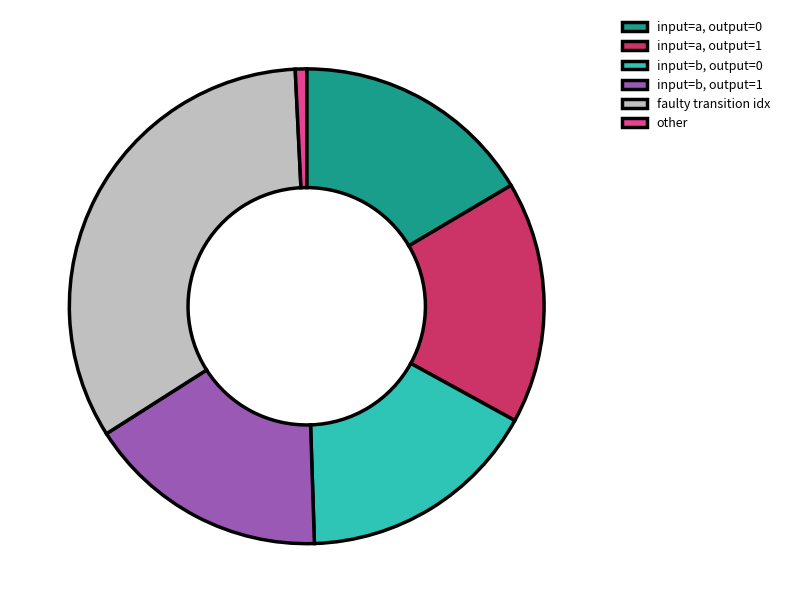

Which slice is the smallest?

other